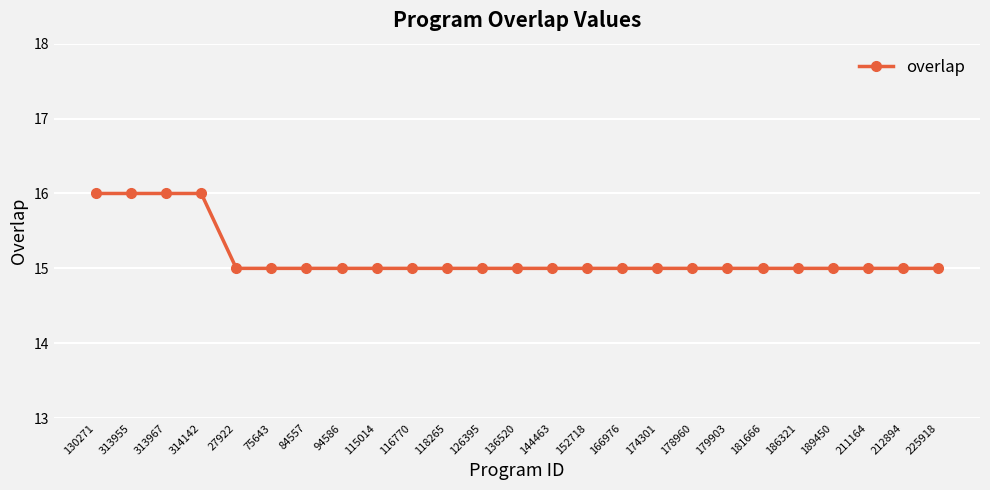

What is the difference between the values at 186321 and 314142?

1